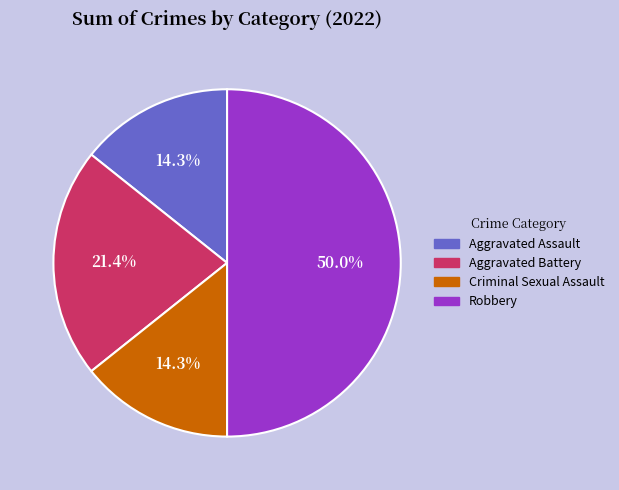

What is the largest slice in the pie chart?

Robbery